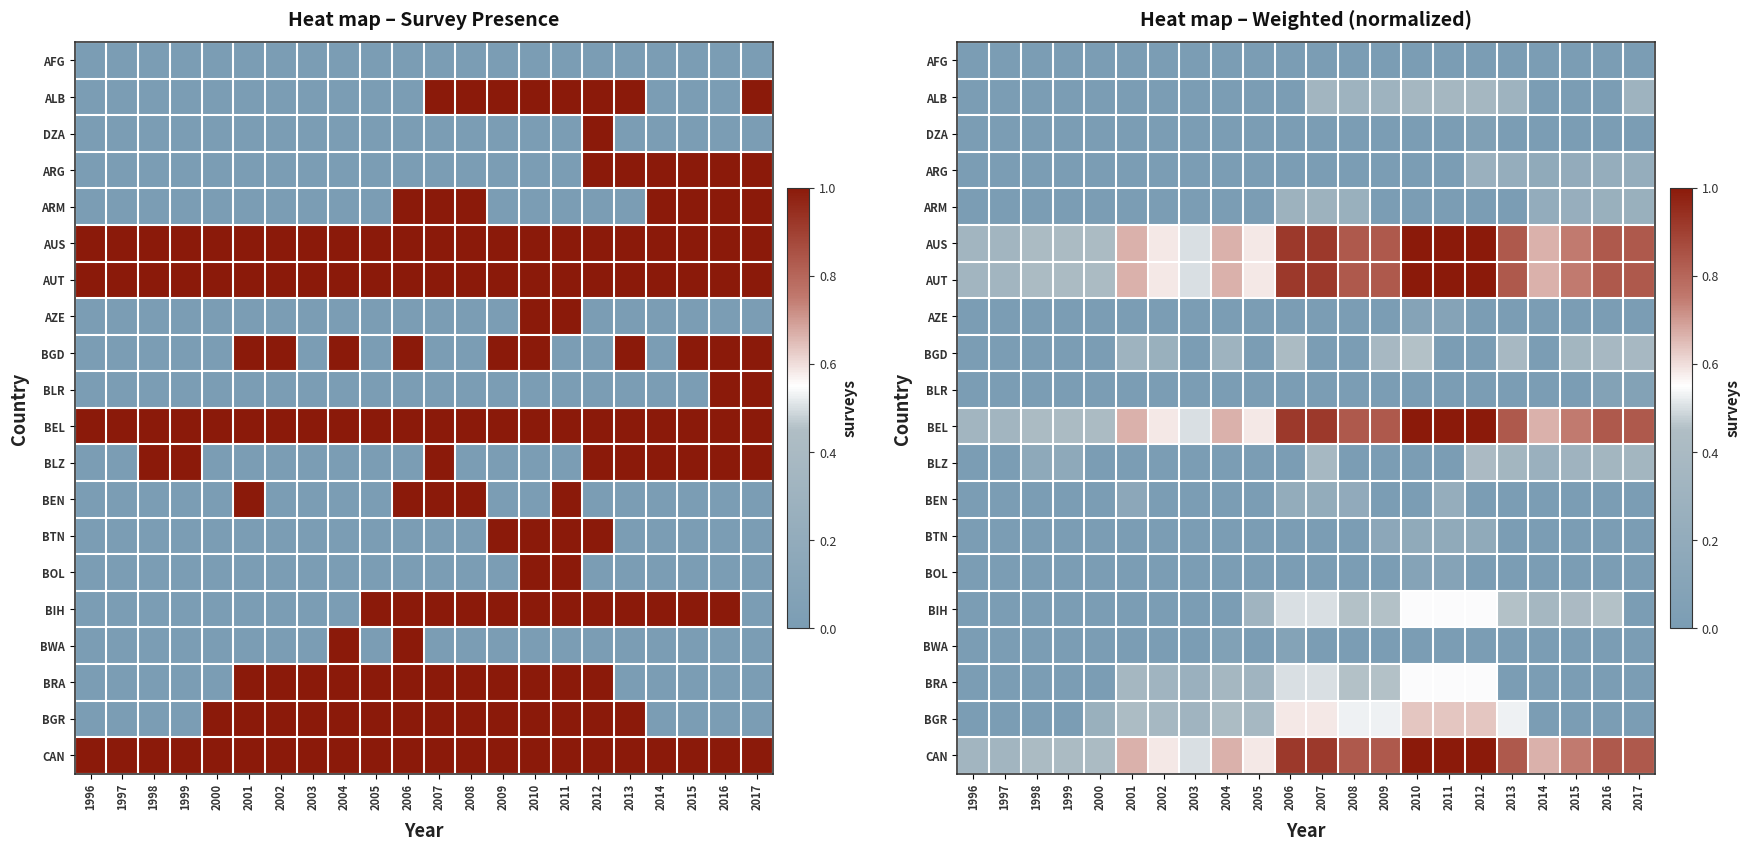

How many DZA values are between 0 and 1?

22